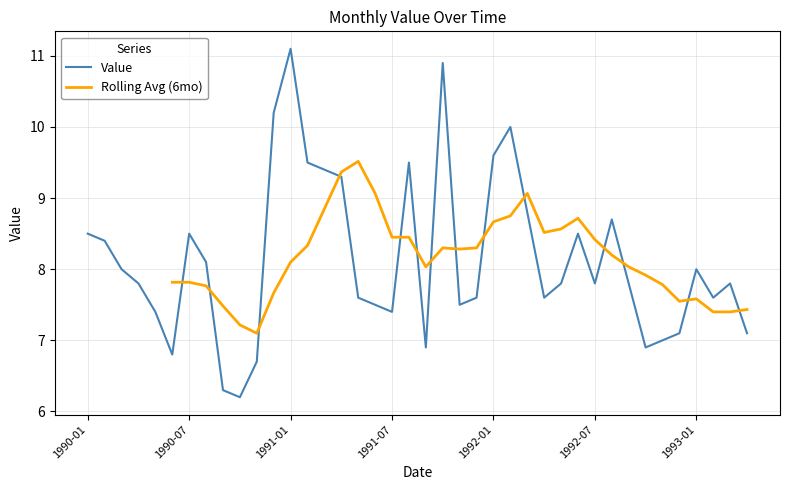

Reading right to left, extract all data points from this chart.

7.1	7.8	7.6	8.0	7.1	7.0	6.9	7.8	8.7	7.8	8.5	7.8	7.6	8.8	10.0	9.6	7.6	7.5	10.9	6.9	9.5	7.4	7.5	7.6	9.3	9.4	9.5	11.1	10.2	6.7	6.2	6.3	8.1	8.5	6.8	7.4	7.8	8.0	8.4	8.5